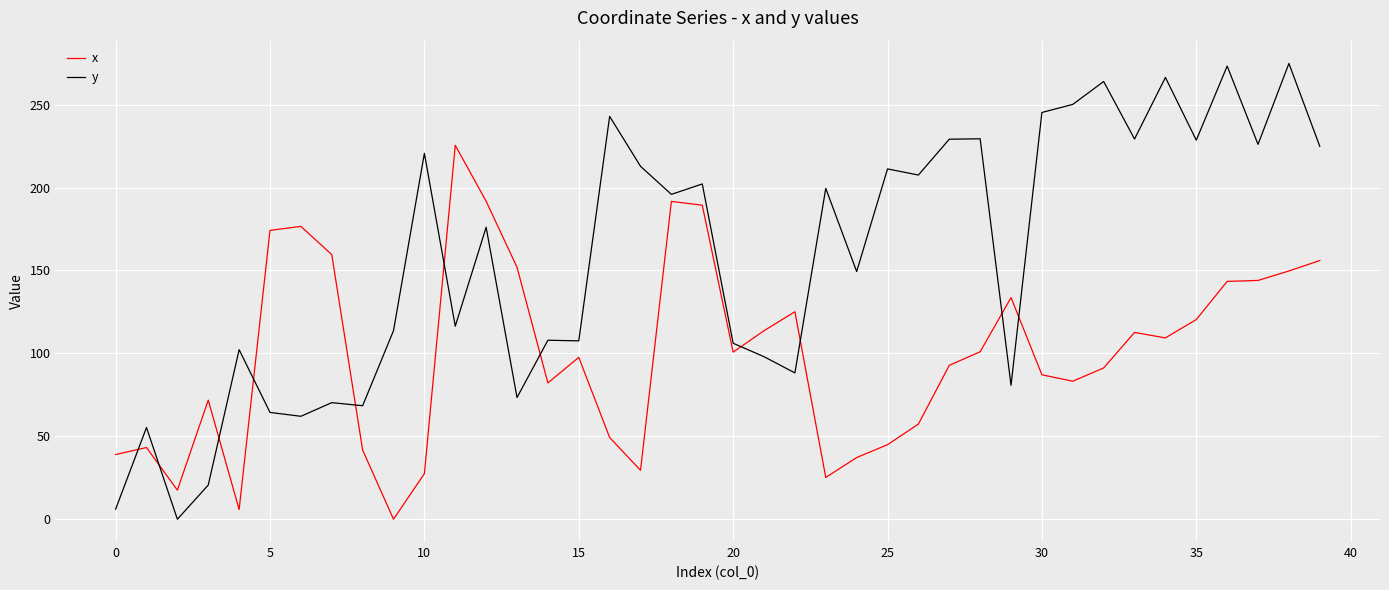

Which series has the largest range (max minus min)?

y